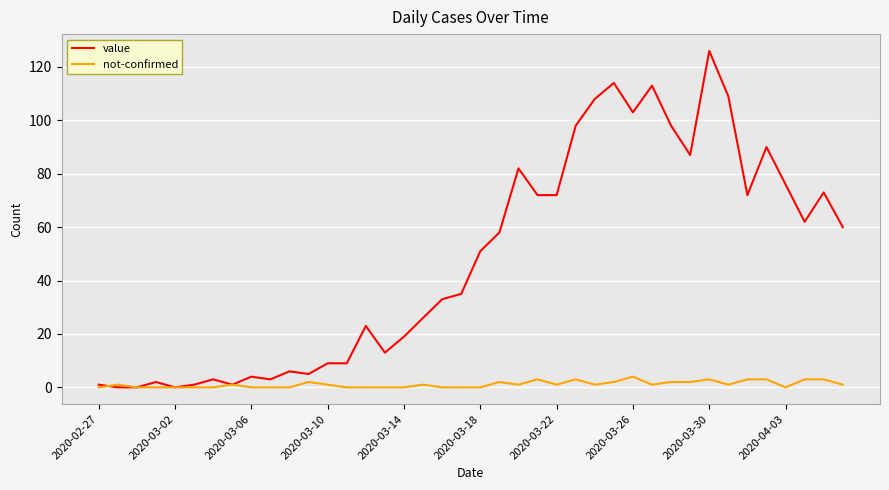

List the series in order of their overall mean, lowest first.

not-confirmed, value